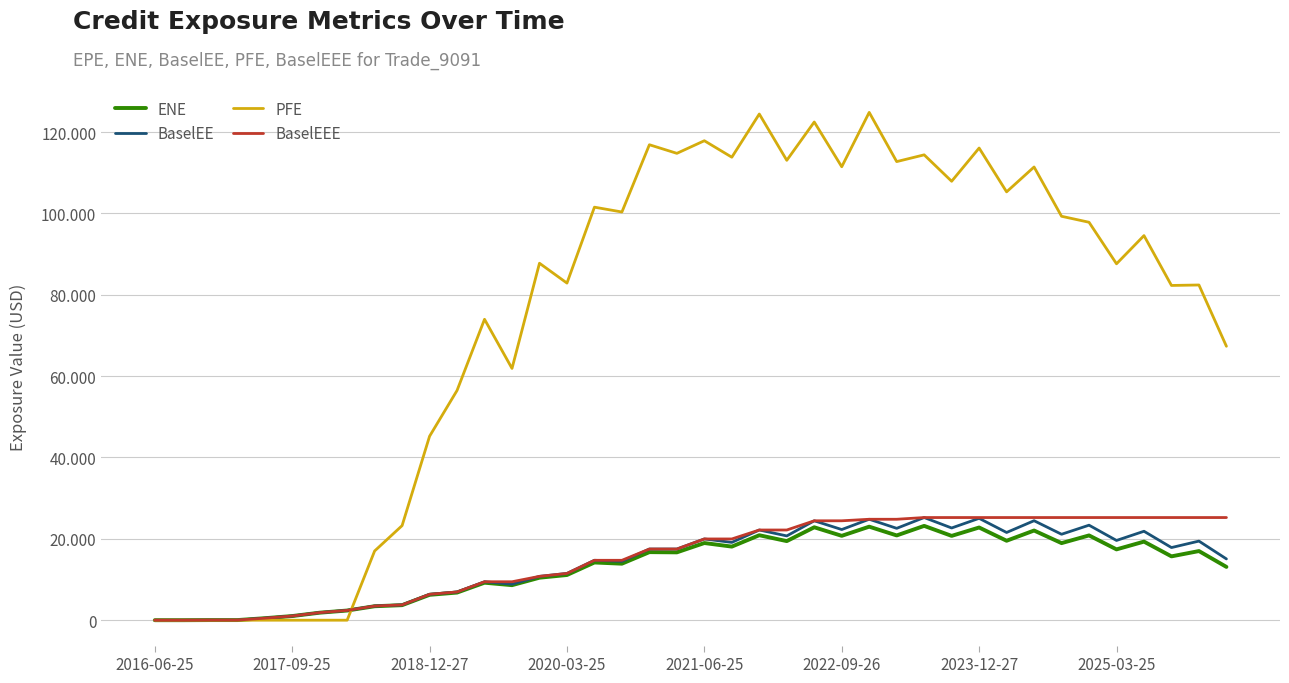

Does the chart have visible grid lines?

Yes